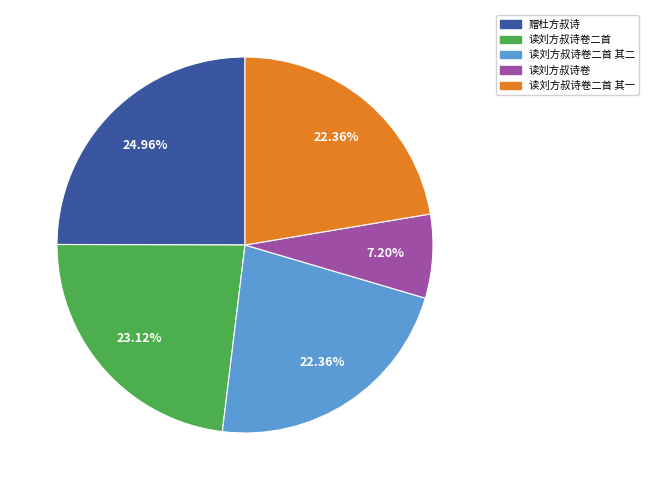

Does any single category account for the majority?

No